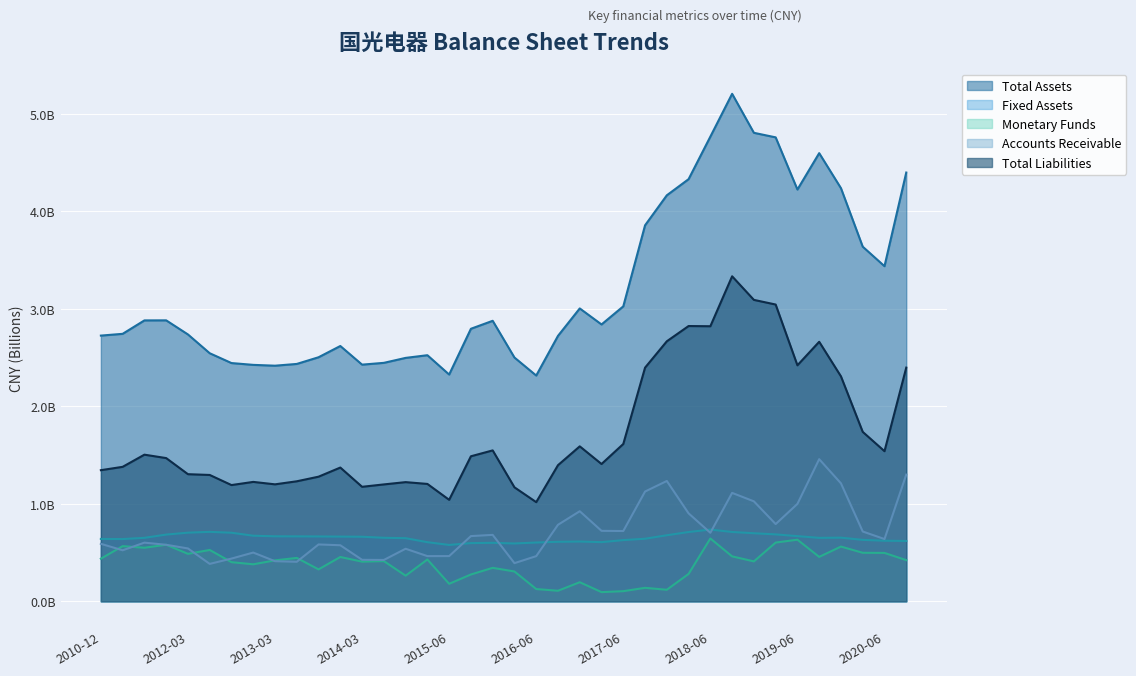

What is the highest value of the ACCOUNTS_RECE series?

1.5